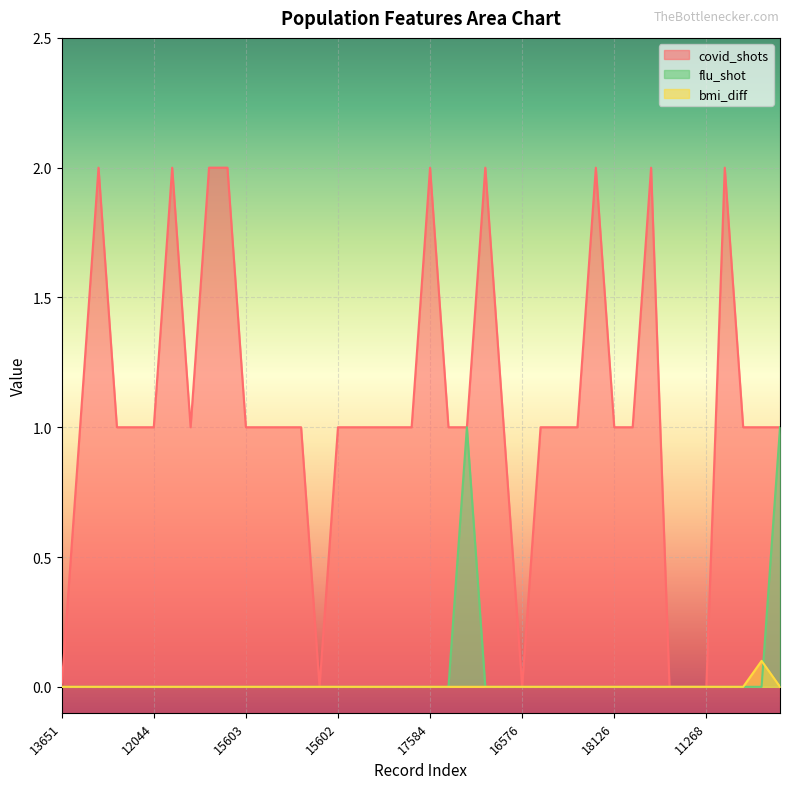

Reading left to right, extract all data points from this chart.

covid_shots: 13651=0.0	15227=1.0	16264=2.0	17127=1.0	12892=1.0	12044=1.0	12762=2.0	10122=1.0	11530=2.0	11083=2.0	15603=1.0	18450=1.0	12885=1.0	12074=1.0	16788=0.0	15602=1.0	16271=1.0	13889=1.0	19694=1.0	15642=1.0	17584=2.0	12651=1.0	18760=1.0	11060=2.0	13234=1.0	16576=0.0	12637=1.0	16283=1.0	13501=1.0	11466=2.0	18126=1.0	16207=1.0	13499=2.0	15274=0.0	17339=0.0	11268=0.0	13160=2.0	11559=1.0	15667=1.0	19027=1.0
bmi_diff: 13651=0.0	15227=0.0	16264=0.0	17127=0.0	12892=0.0	12044=0.0	12762=0.0	10122=0.0	11530=0.0	11083=0.0	15603=0.0	18450=0.0	12885=0.0	12074=0.0	16788=0.0	15602=0.0	16271=0.0	13889=0.0	19694=0.0	15642=0.0	17584=0.0	12651=0.0	18760=0.0	11060=0.0	13234=0.0	16576=0.0	12637=0.0	16283=0.0	13501=0.0	11466=0.0	18126=0.0	16207=0.0	13499=0.0	15274=0.0	17339=0.0	11268=0.0	13160=0.0	11559=0.0	15667=0.1	19027=0.0
flu_shot: 13651=0.0	15227=0.0	16264=0.0	17127=0.0	12892=0.0	12044=0.0	12762=0.0	10122=0.0	11530=0.0	11083=0.0	15603=0.0	18450=0.0	12885=0.0	12074=0.0	16788=0.0	15602=0.0	16271=0.0	13889=0.0	19694=0.0	15642=0.0	17584=0.0	12651=0.0	18760=1.0	11060=0.0	13234=0.0	16576=0.0	12637=0.0	16283=0.0	13501=0.0	11466=0.0	18126=0.0	16207=0.0	13499=0.0	15274=0.0	17339=0.0	11268=0.0	13160=0.0	11559=0.0	15667=0.0	19027=1.0